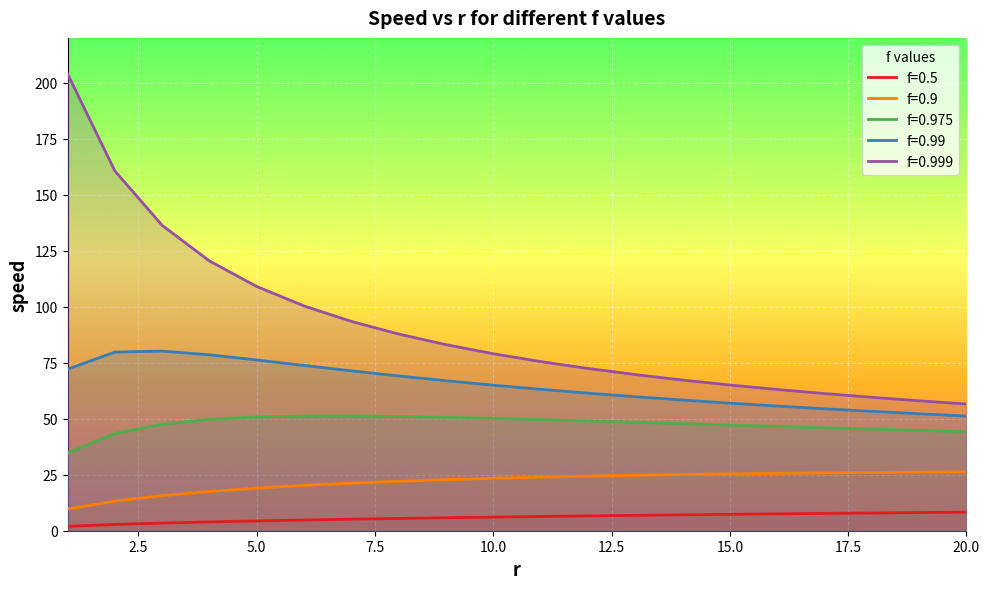

Does the chart display data point markers on the line(s)?

No